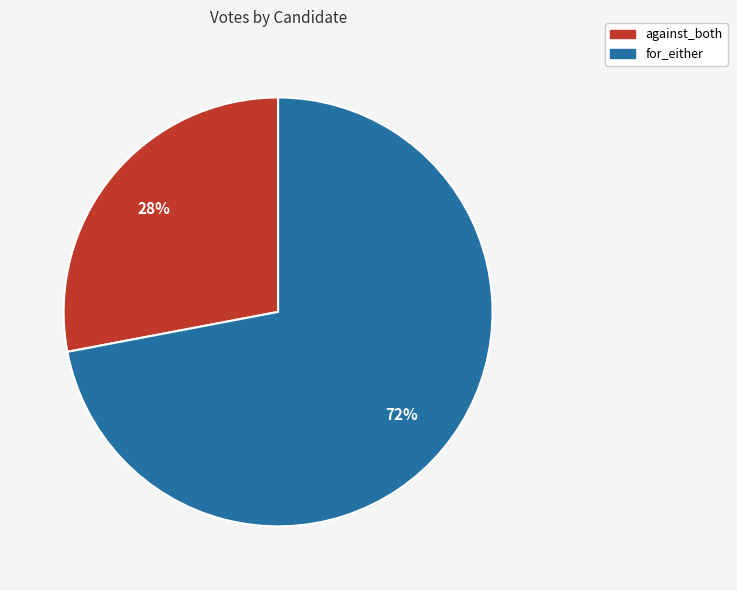

How many segments does this pie chart have?

2